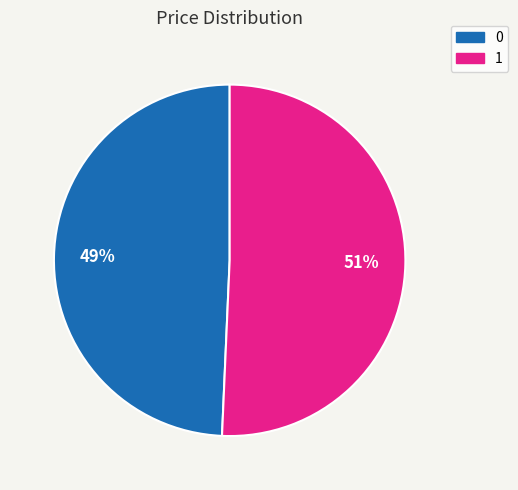

To the nearest percent, what is the combined percentage of 1 and 0?

100%